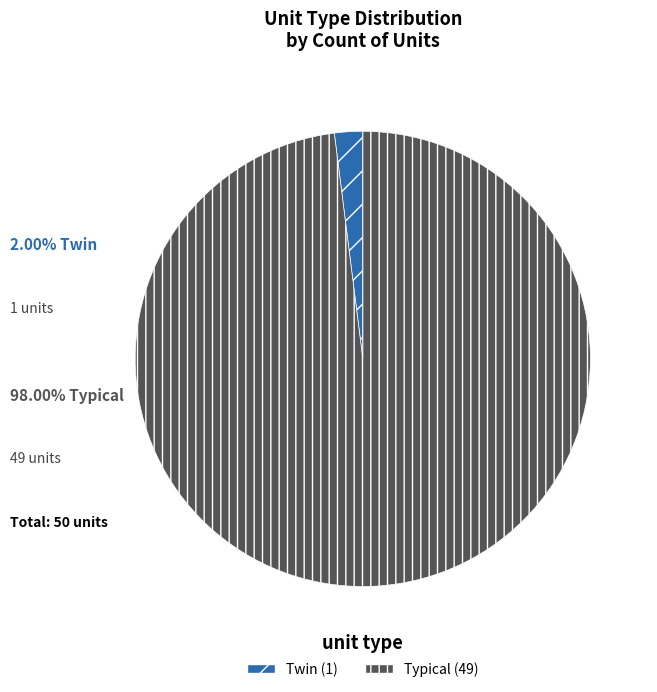

Between Twin and Typical, which is larger?

Typical